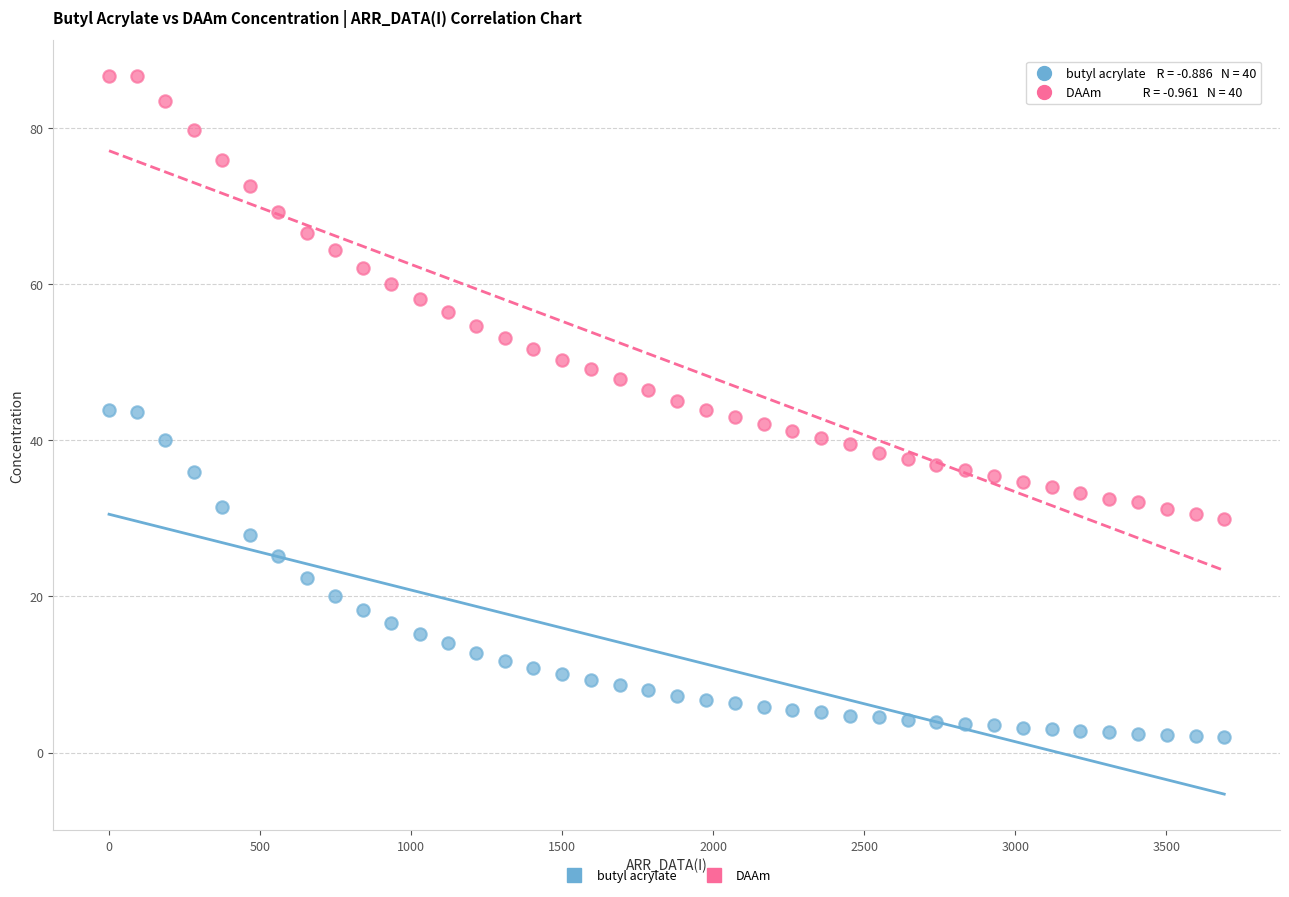

What are all the series names shown in the legend?

butyl acrylate, DAAm